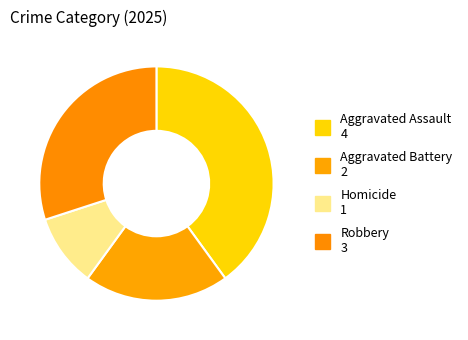

Is the sum of Homicide and Robbery greater than half?

No